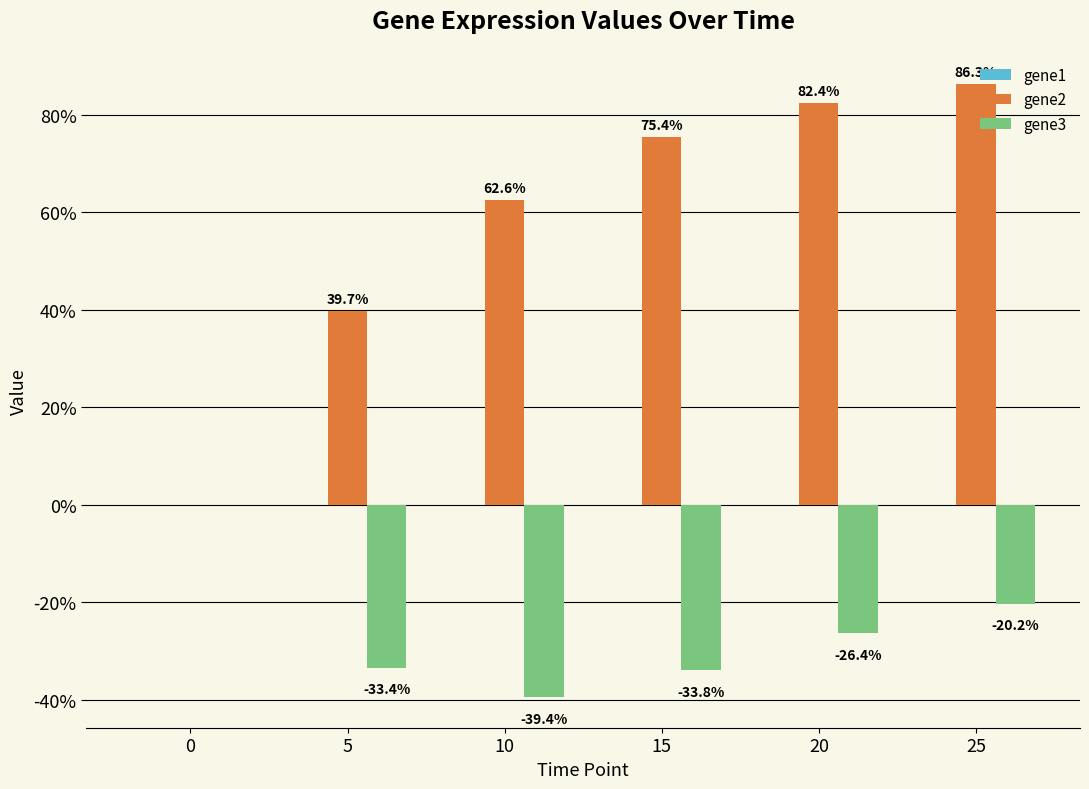

Reading right to left, list all the values displayed in this chart.

gene1: 25=-0.0	20=-0.0	15=-0.0	10=-0.0	5=-0.0	0=0.0
gene2: 25=0.9	20=0.8	15=0.8	10=0.6	5=0.4	0=0.0
gene3: 25=-0.2	20=-0.3	15=-0.3	10=-0.4	5=-0.3	0=0.0